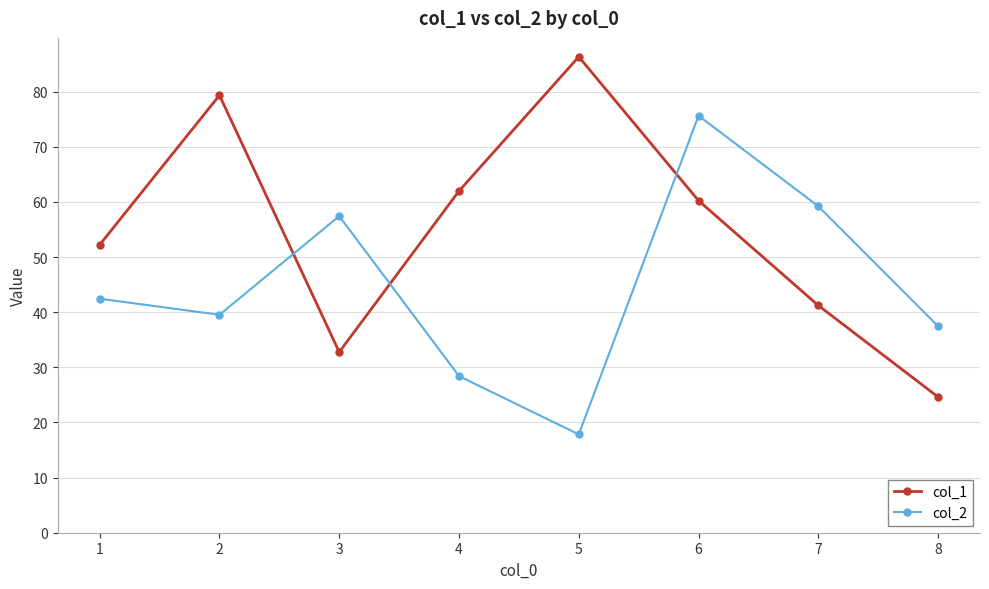

What is the difference between the highest and lowest values at 3?

24.7